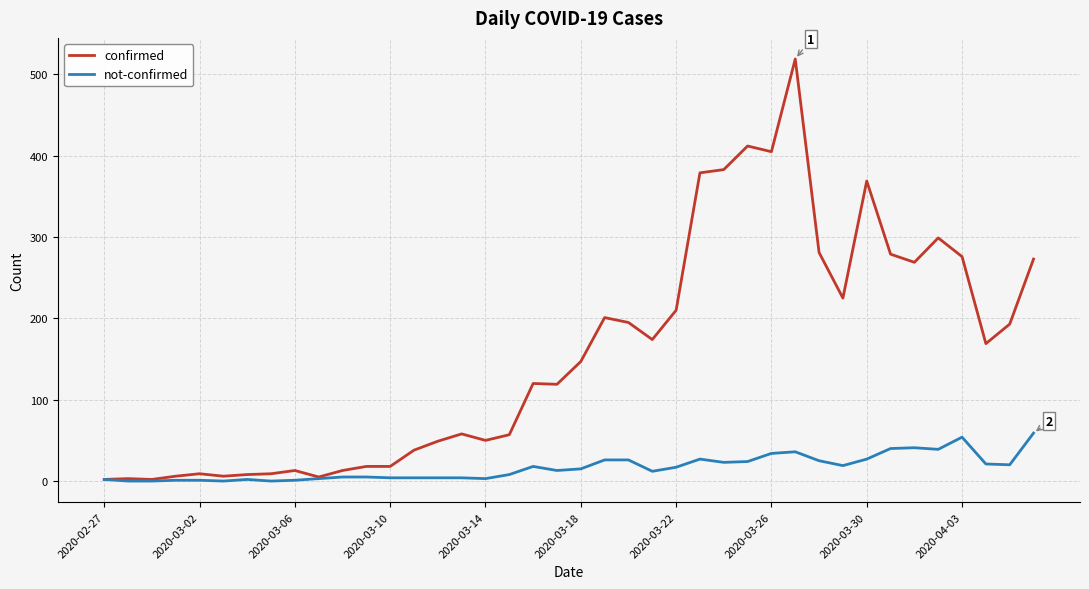

What is the sum of all confirmed values?

6261